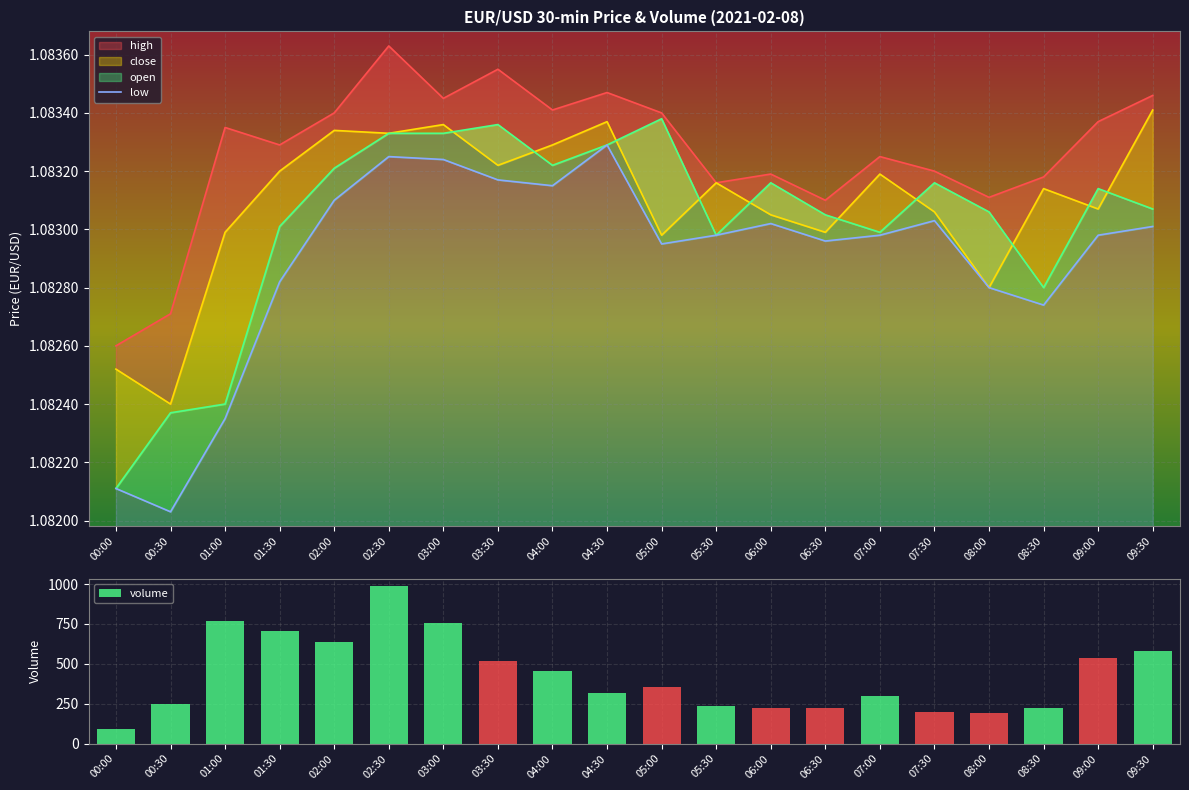

Reading left to right, extract all data points from this chart.

low: 00:00=1.1	00:30=1.1	01:00=1.1	01:30=1.1	02:00=1.1	02:30=1.1	03:00=1.1	03:30=1.1	04:00=1.1	04:30=1.1	05:00=1.1	05:30=1.1	06:00=1.1	06:30=1.1	07:00=1.1	07:30=1.1	08:00=1.1	08:30=1.1	09:00=1.1	09:30=1.1
volume: 00:00=89.0	00:30=251.0	01:00=767.0	01:30=704.0	02:00=637.0	02:30=985.0	03:00=757.0	03:30=519.0	04:00=453.0	04:30=319.0	05:00=352.0	05:30=238.0	06:00=222.0	06:30=220.0	07:00=297.0	07:30=201.0	08:00=192.0	08:30=220.0	09:00=538.0	09:30=581.0